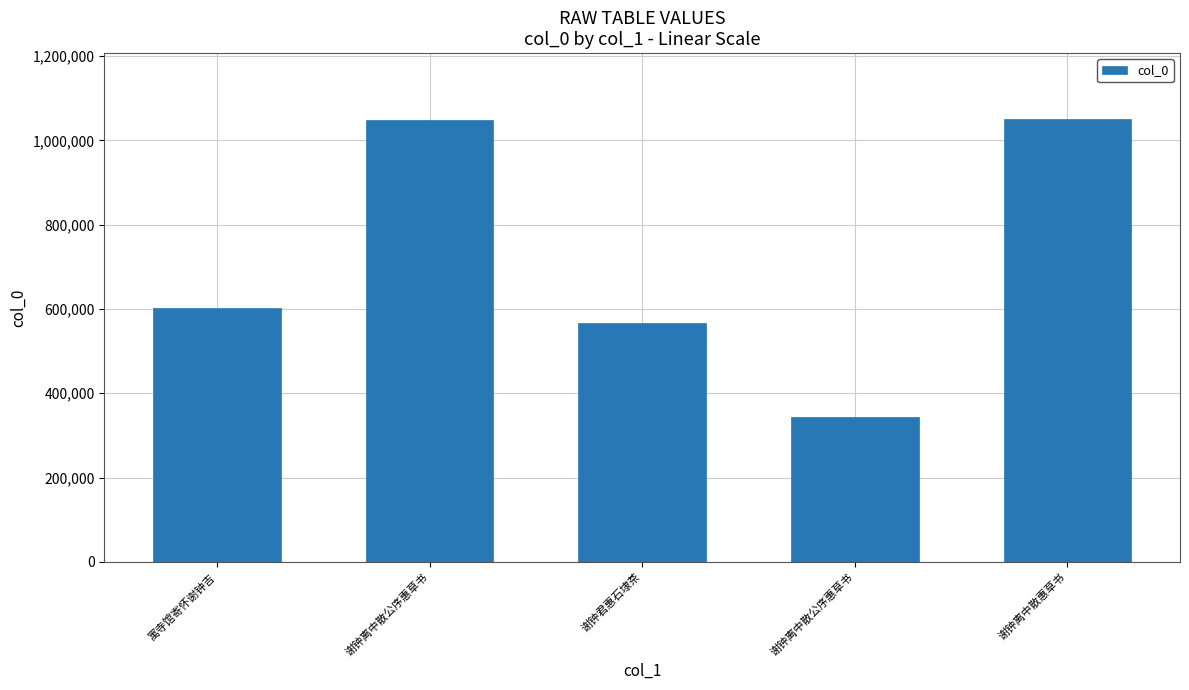

What is the value of the 2nd bar from the left?

1049053